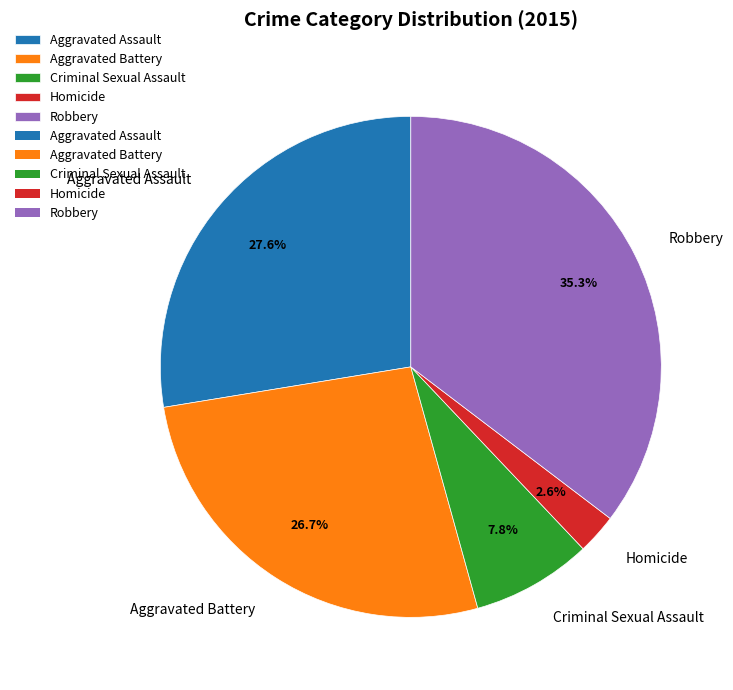

What is the ratio of the value at Homicide to the value at Aggravated Battery?

0.1